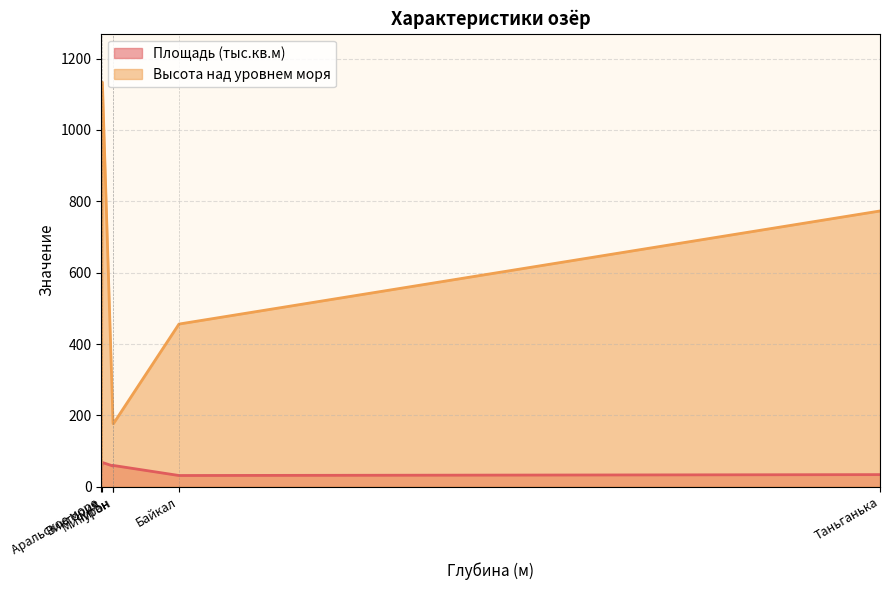

What is the value of the Площадь (тыс.кв.м) point at the 6th from the left?

58.0